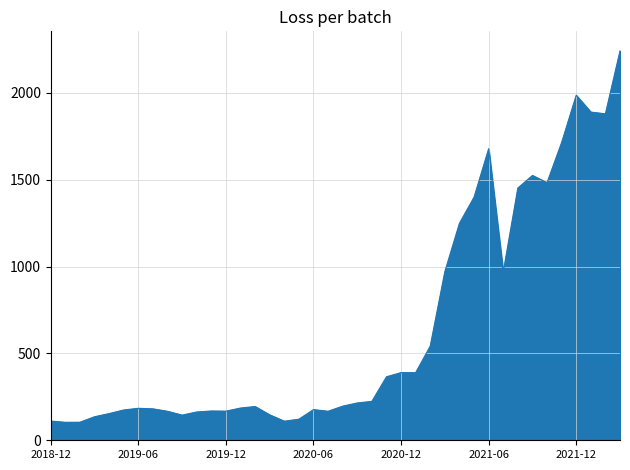

Count the number of categories in the chart.

40